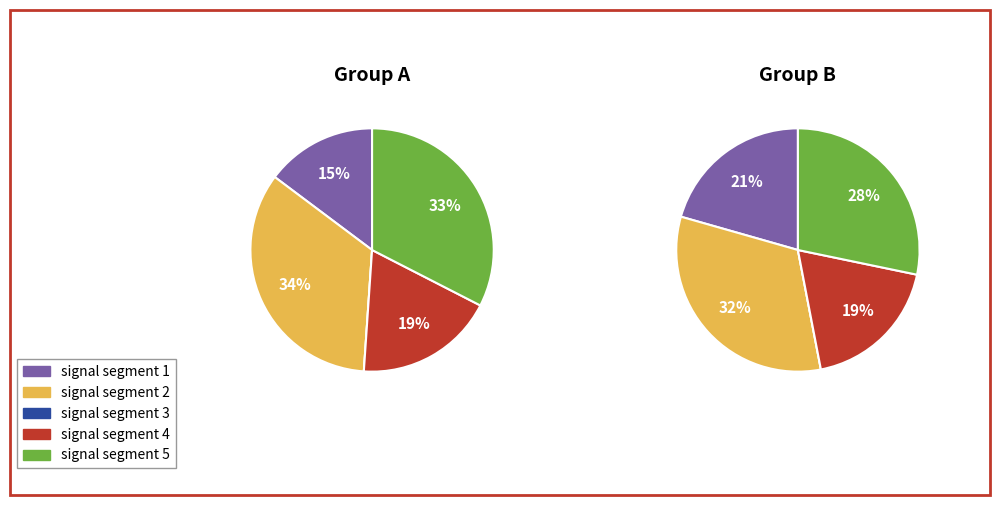

To the nearest percent, what portion does signal segment 1 represent?

15%